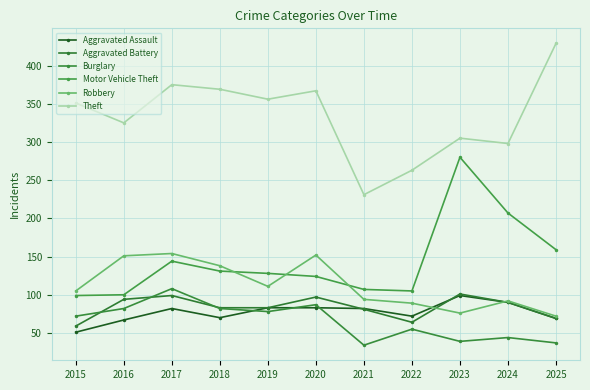

Which category has the highest value in the Aggravated Battery series?

2023